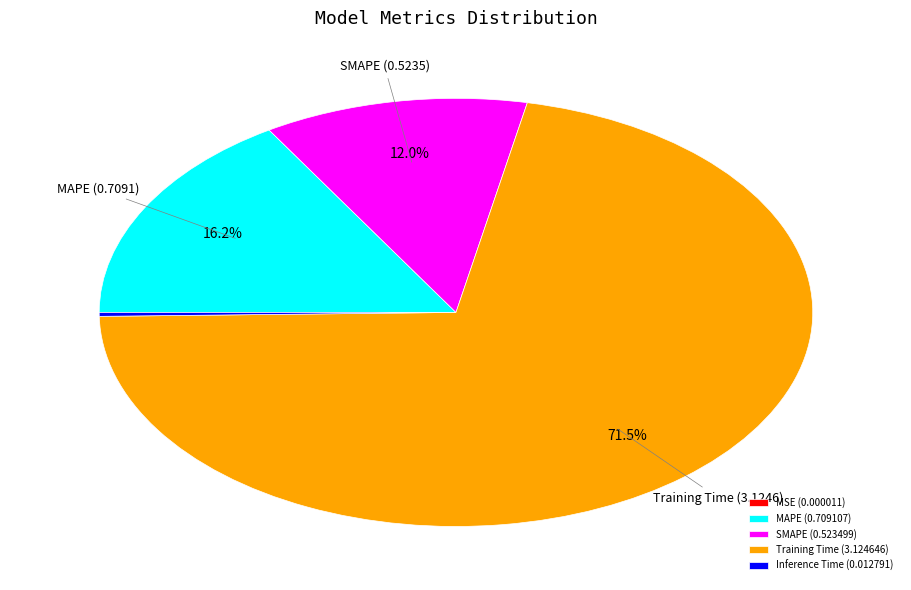

How much of the chart is everything except SMAPE (0.523499)?

88.0%